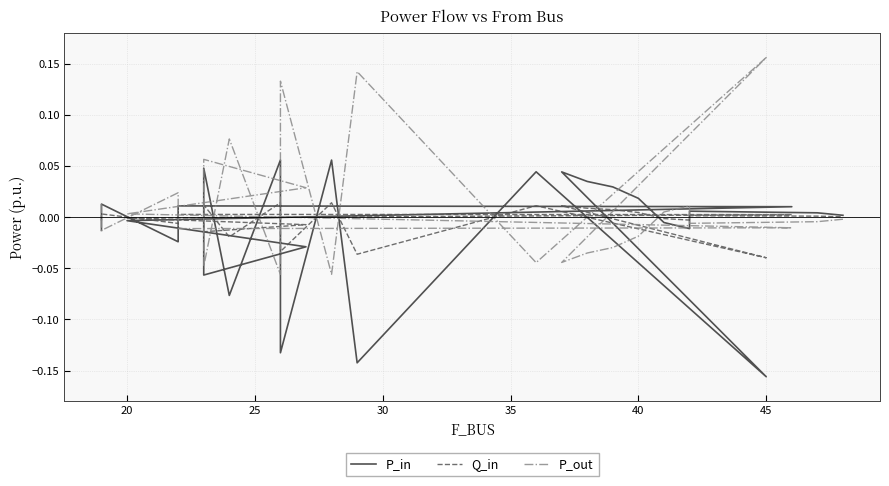

Reading right to left, list all the values displayed in this chart.

P_in: 0.0	0.0	0.0	-0.0	-0.0	0.0	0.0	0.0	0.0	-0.2	0.0	-0.1	0.1	-0.1	0.1	-0.1	0.0	-0.1	-0.0	-0.0	0.0	0.0	-0.0	0.0	-0.0
Q_in: 0.0	0.0	0.0	-0.0	-0.0	0.0	0.0	0.0	0.0	-0.0	0.0	-0.0	0.0	-0.0	0.0	-0.0	0.0	-0.0	-0.0	-0.0	0.0	0.0	-0.0	0.0	-0.0
P_out: -0.0	-0.0	-0.0	0.0	0.0	-0.0	-0.0	-0.0	-0.0	0.2	-0.0	0.1	-0.1	0.1	-0.1	0.1	-0.0	0.1	0.0	0.0	-0.0	-0.0	0.0	-0.0	0.0